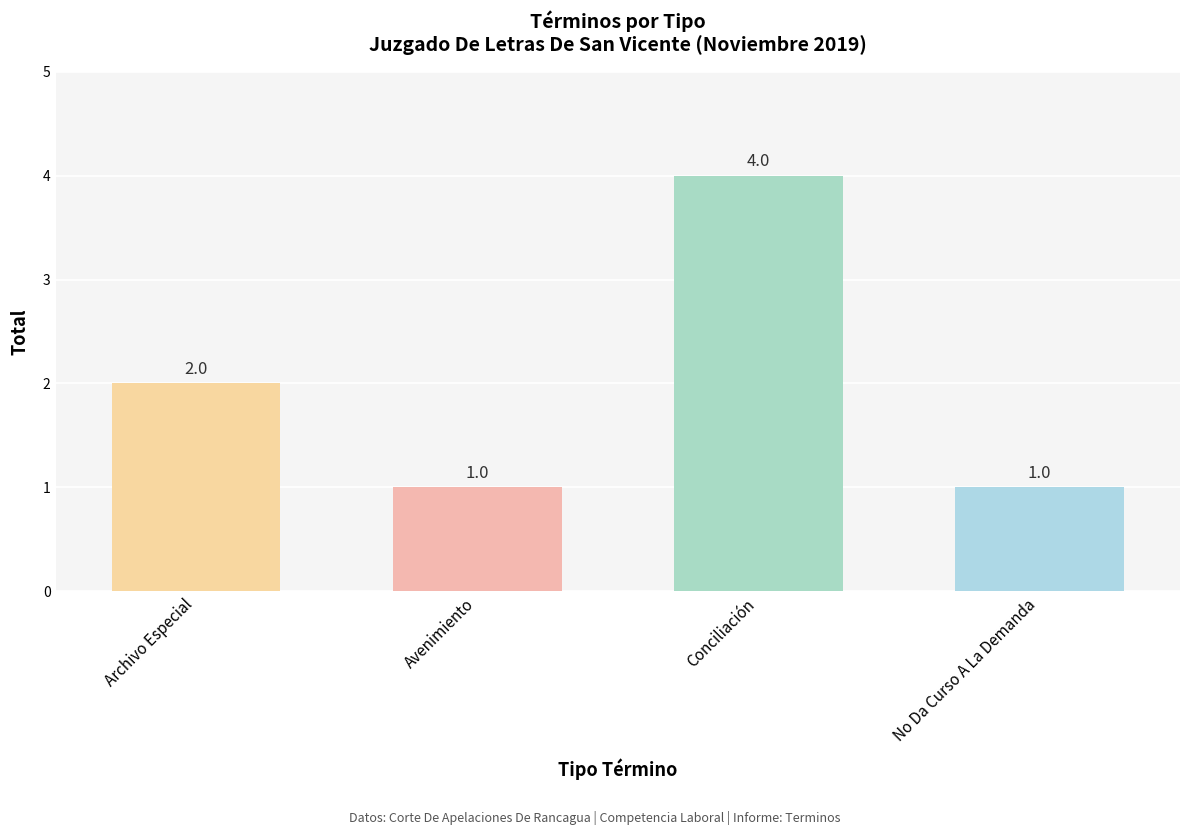

Are the bars horizontal?

No